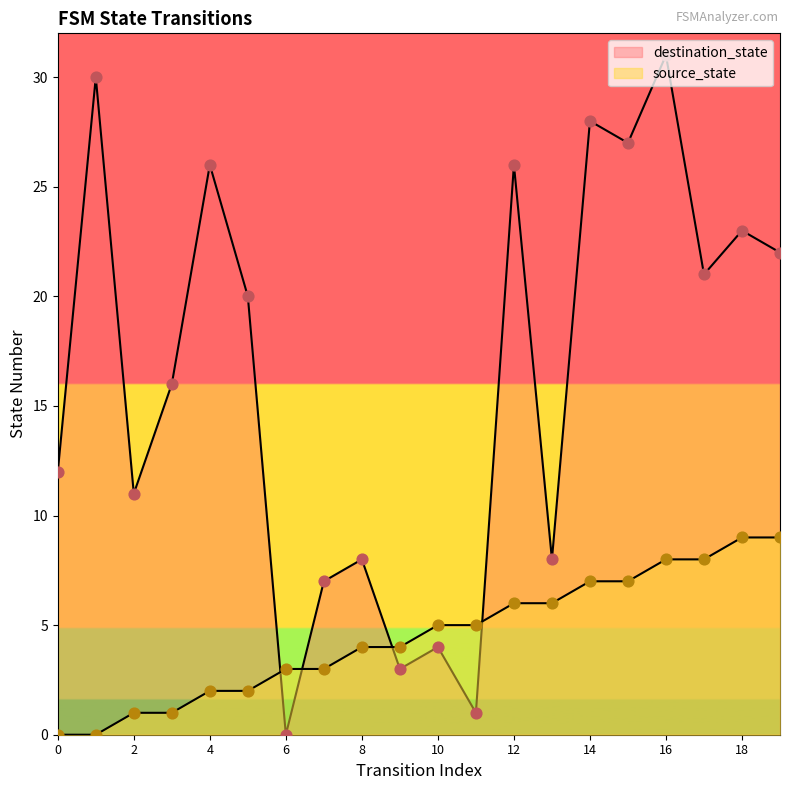

Which series has the widest spread of Y values?

destination_state